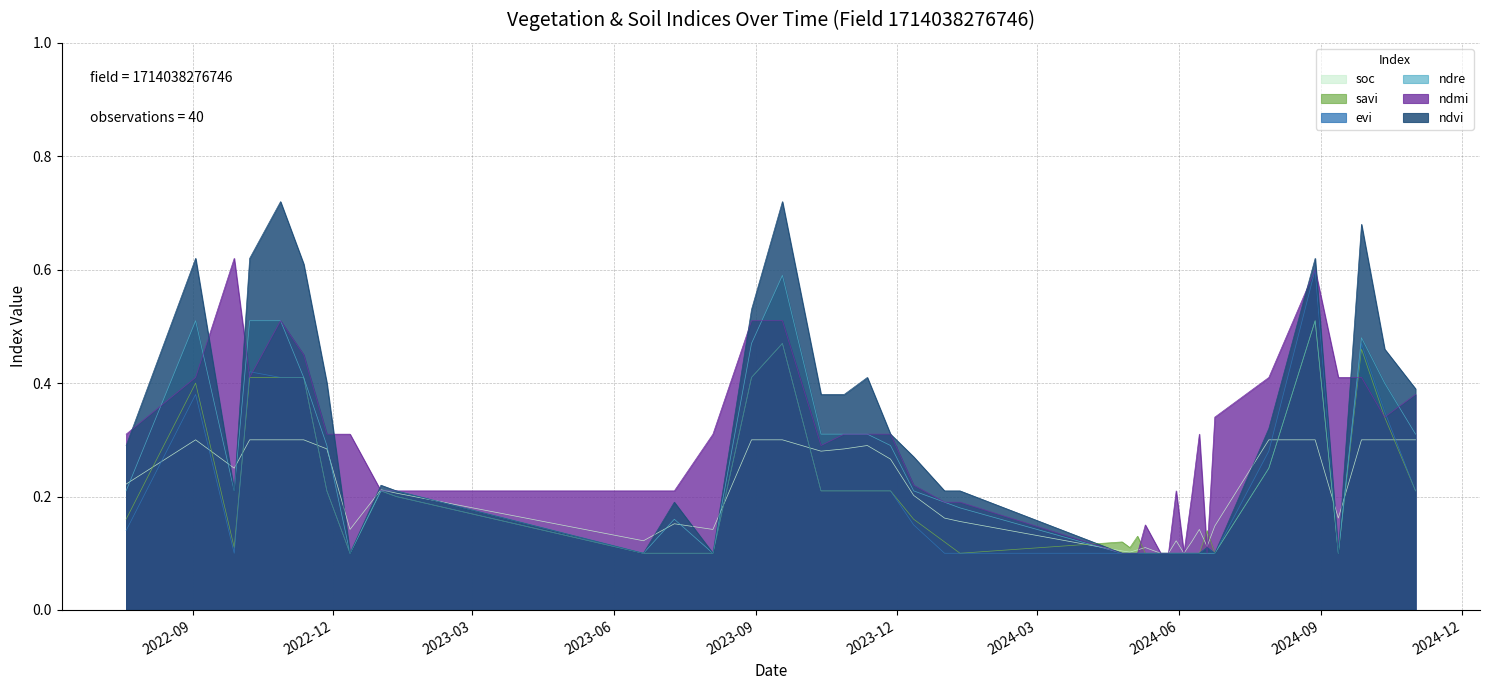

Is it true that ndre equals 0.1 at 27-11-2023?

False